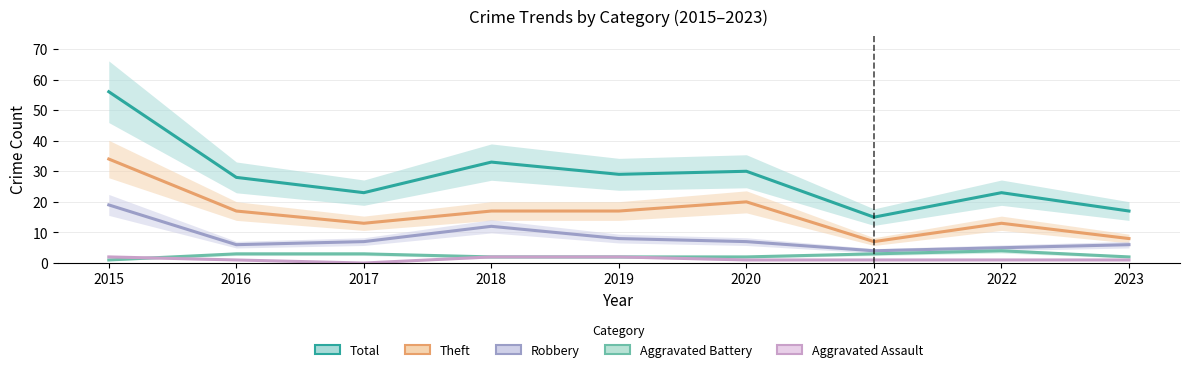

True or false: Total and Robbery intersect in this chart.

False